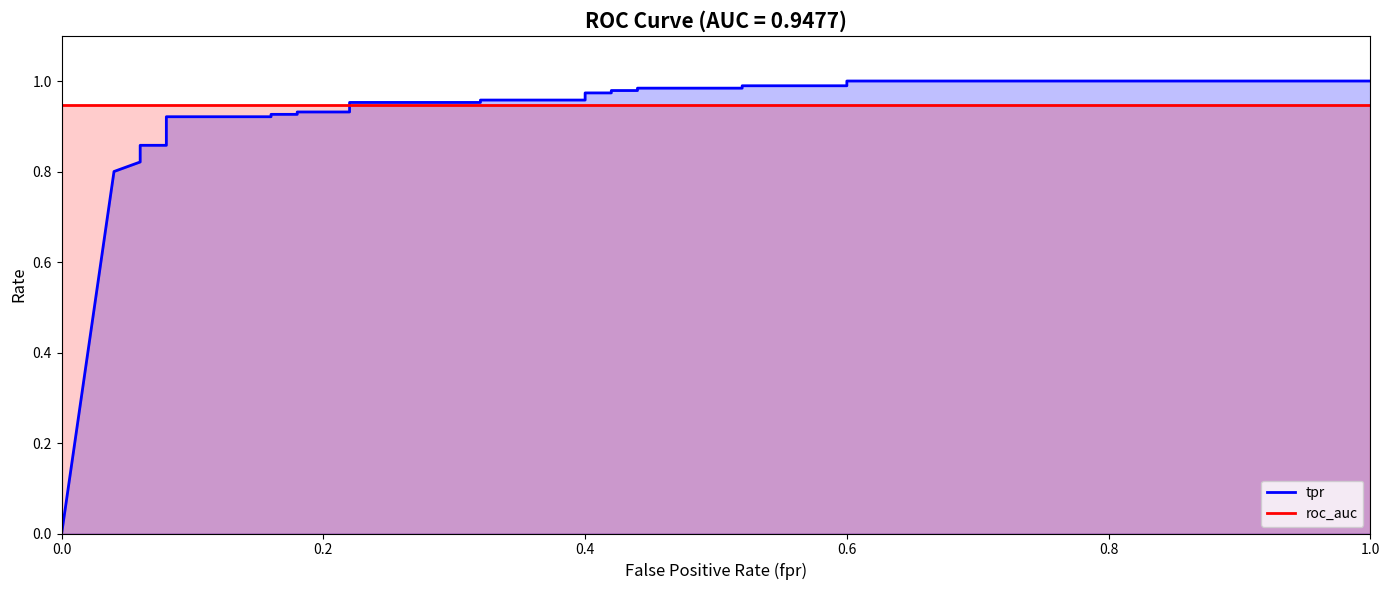

What is the value of the roc_auc point at the 2nd from the left?

0.9